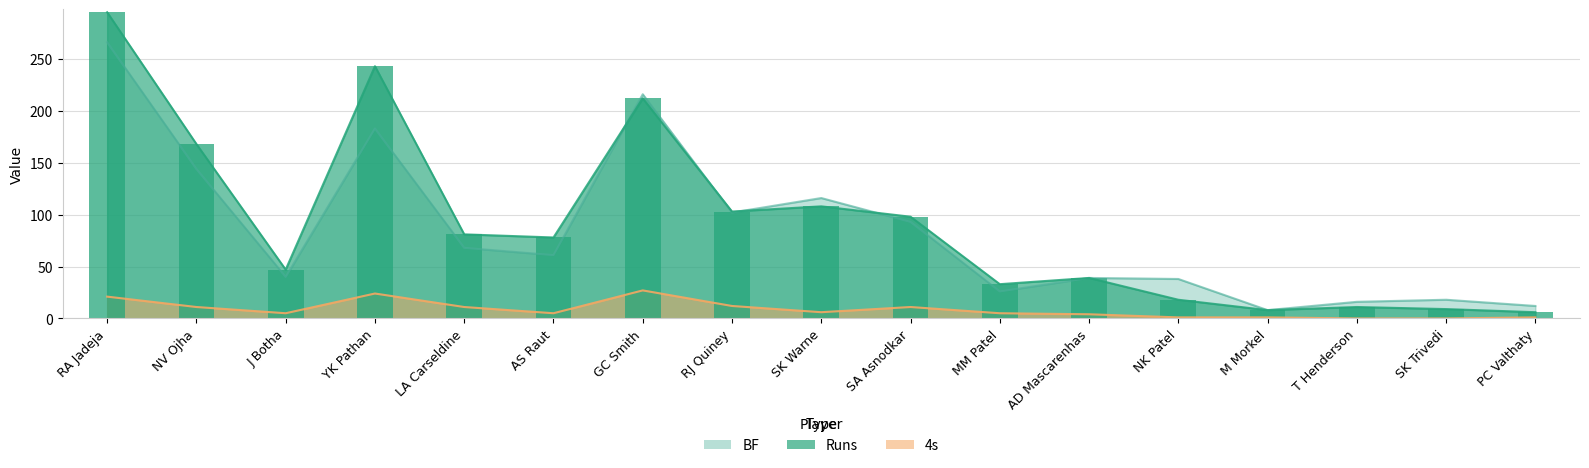

Is it true that BF equals 127 at RA Jadeja?

False